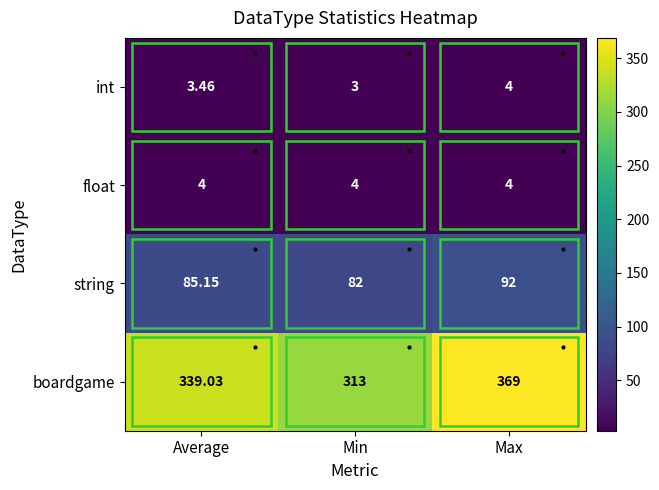

Rank the categories by int value from highest to lowest.

Max, Average, Min